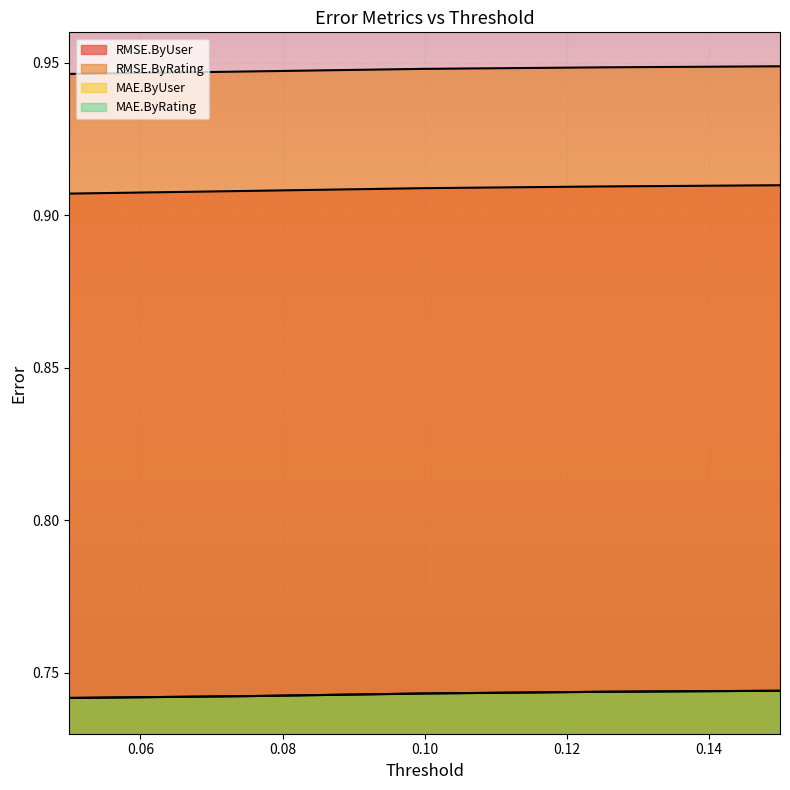

The MAE.ByRating series shows 1.0 at 0.05. True or false?

False